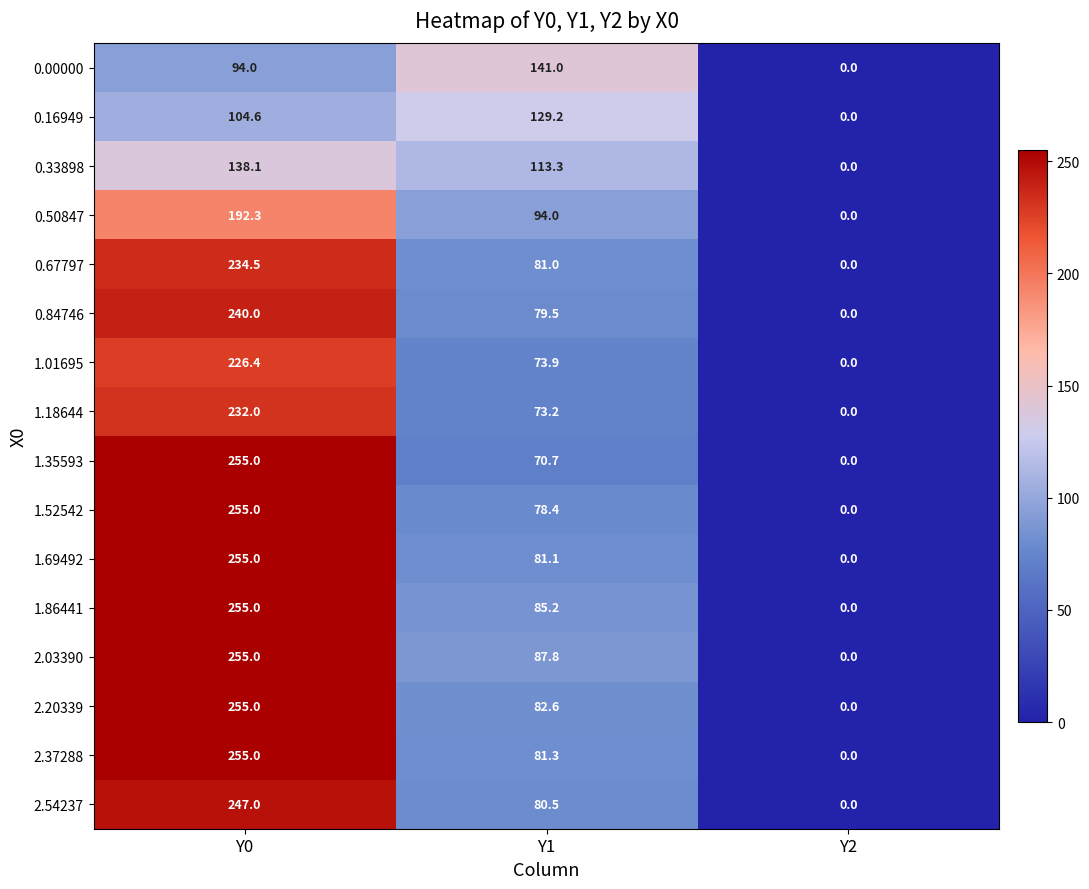

What value does the 1.18644 series have at Y1?

73.2